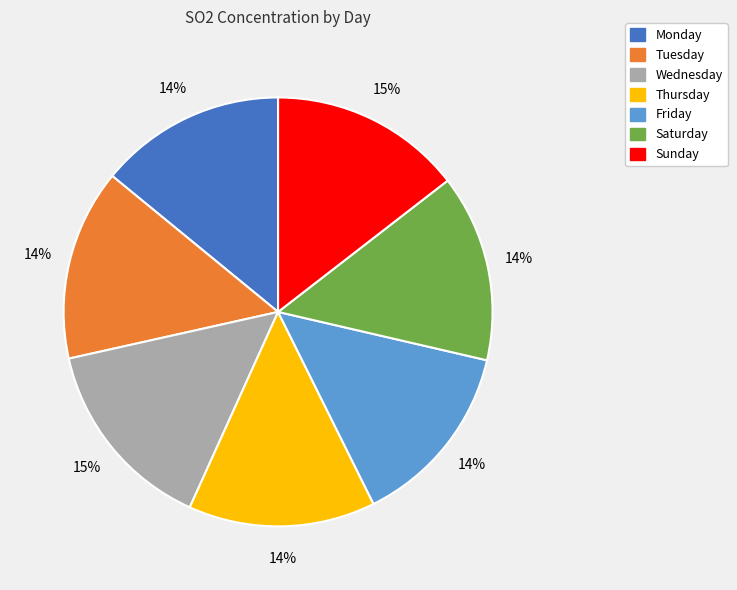

Which has a higher value, Saturday or Wednesday?

Wednesday